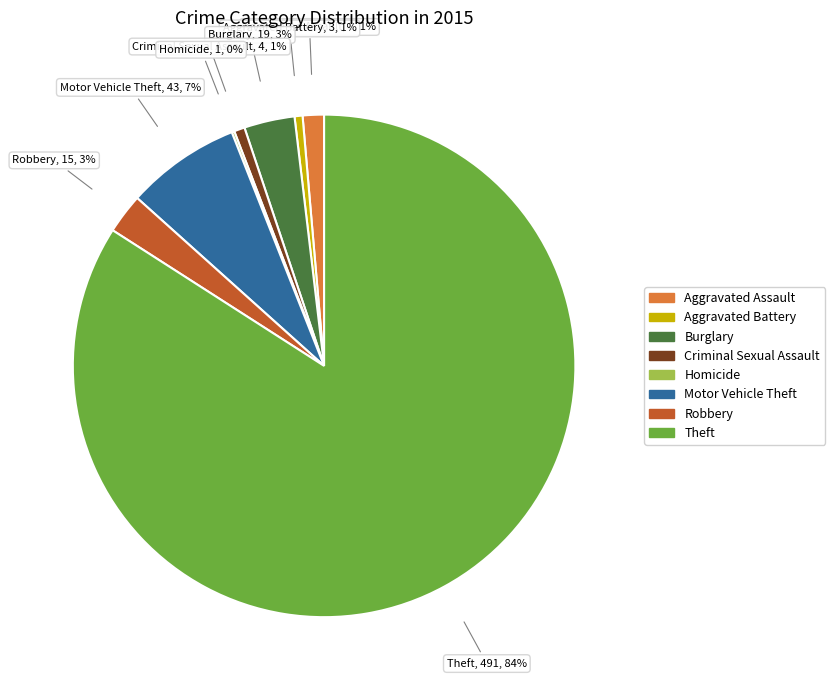

To the nearest percent, what is the combined percentage of Aggravated Battery and Motor Vehicle Theft?

8%